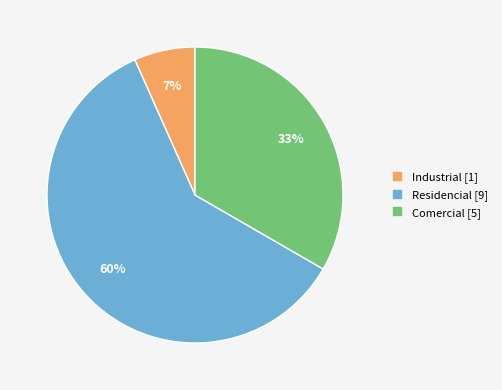

Which slice represents more than half of the pie?

Residencial